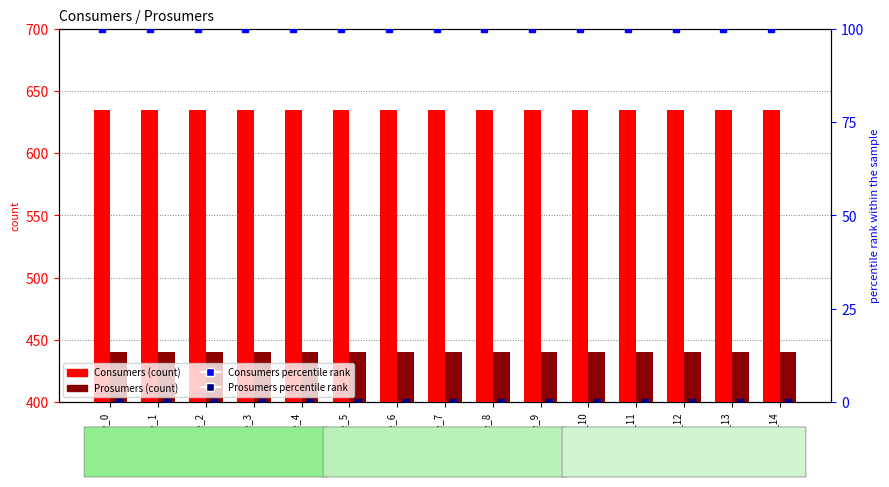

At which category is the sum across all series the highest?

Sample_0